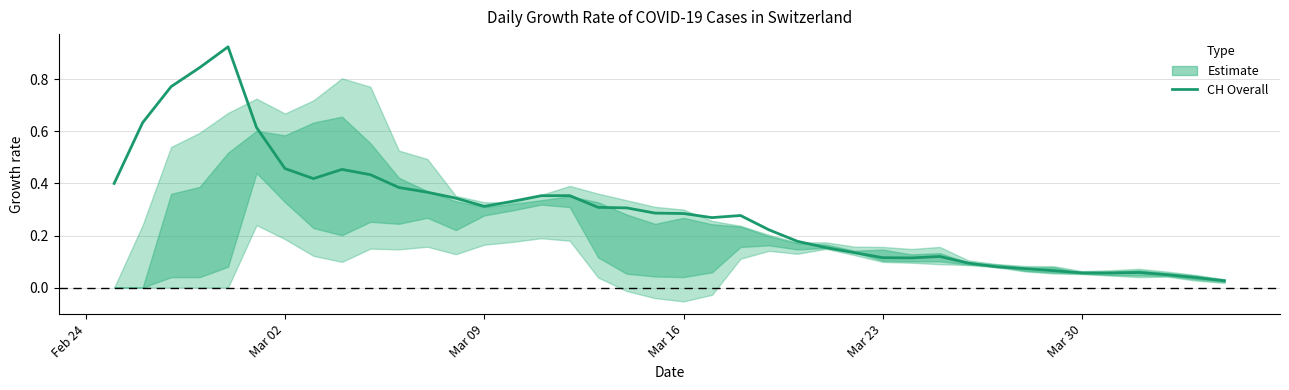

How many interior local peaks (higher than both neighbors) does the data have?

6